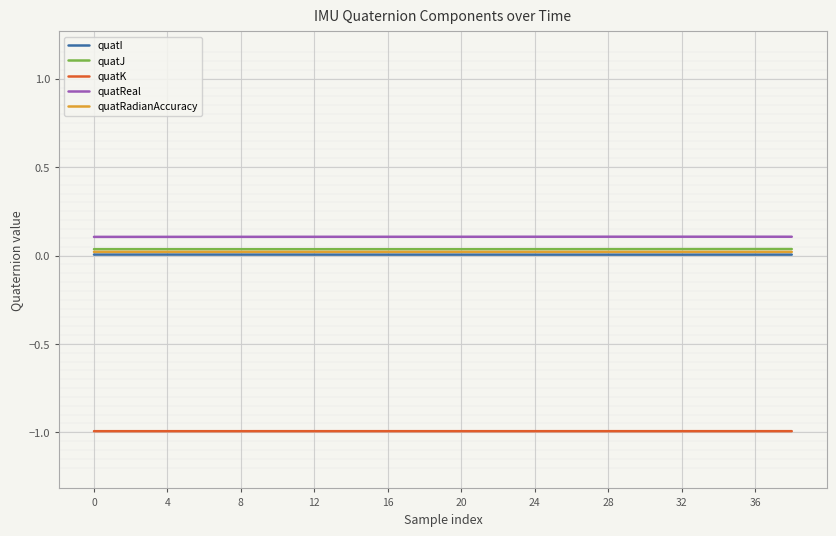

What is the smallest value displayed?

-1.0